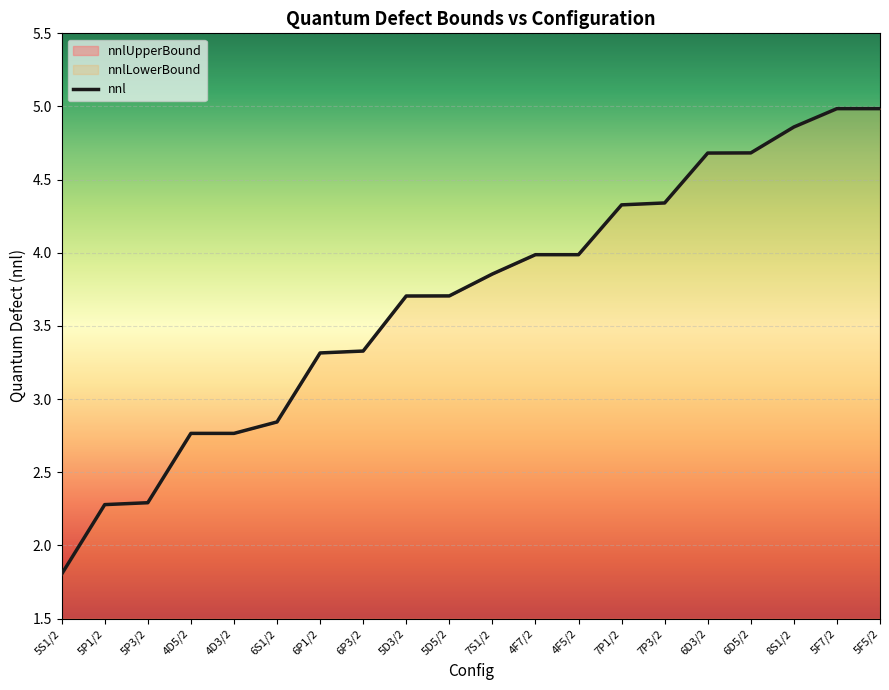

What is the label of the 15th point from the right?

6S1/2